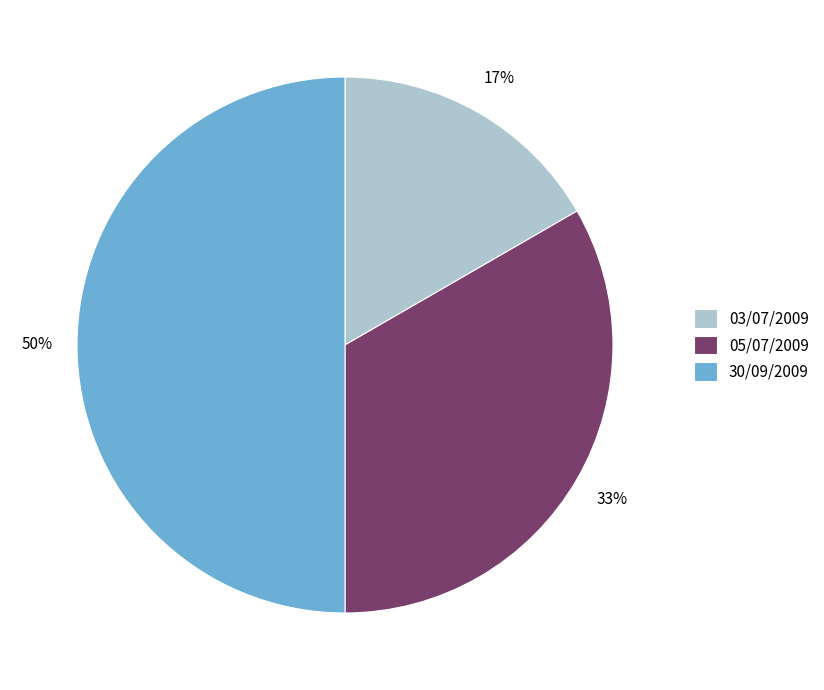

Which category has the biggest portion of the pie?

30/09/2009